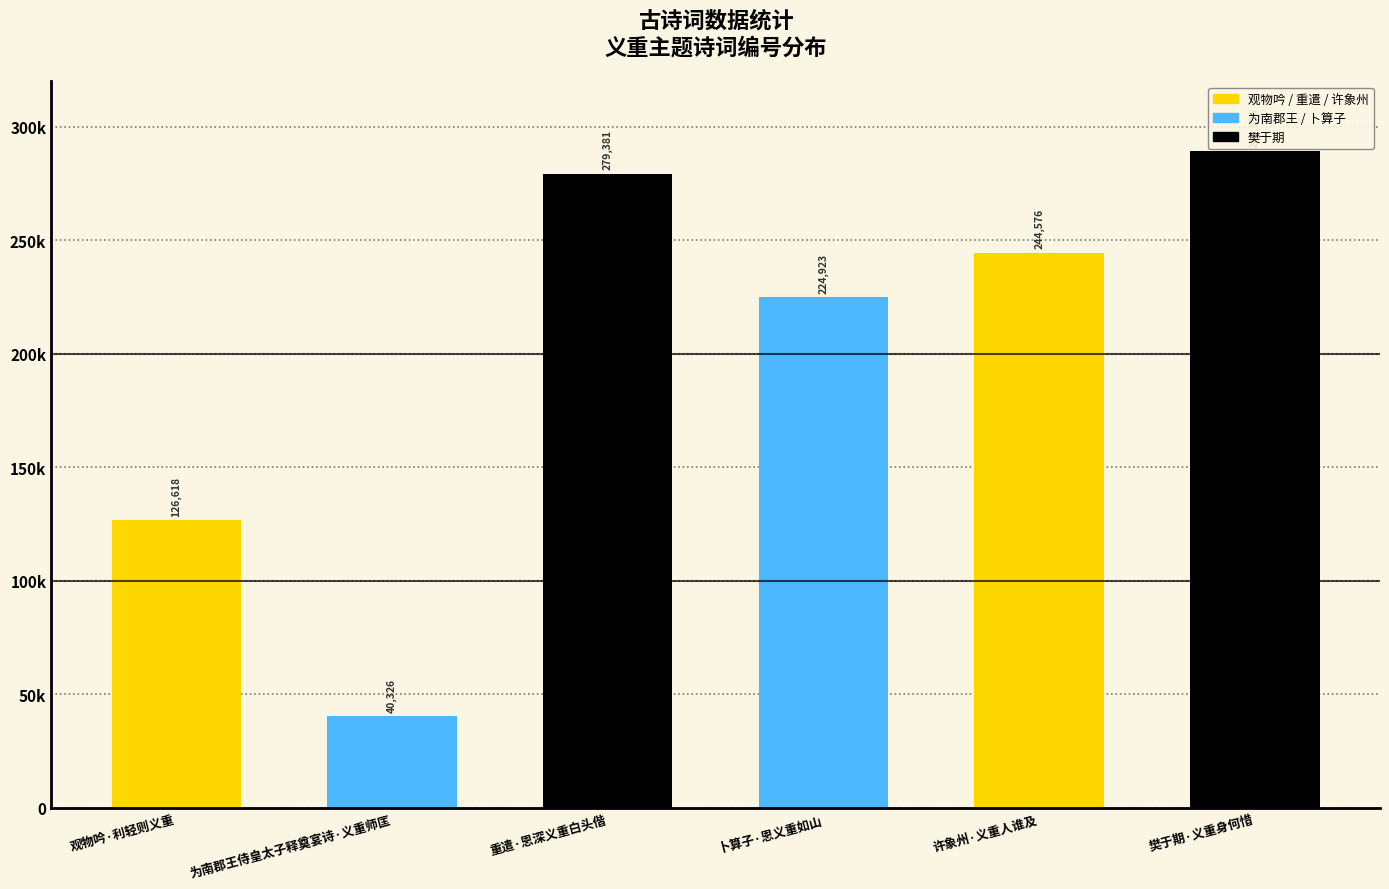

The chart shows a value of 226048 at 观物吟·利轻则义重. True or false?

False